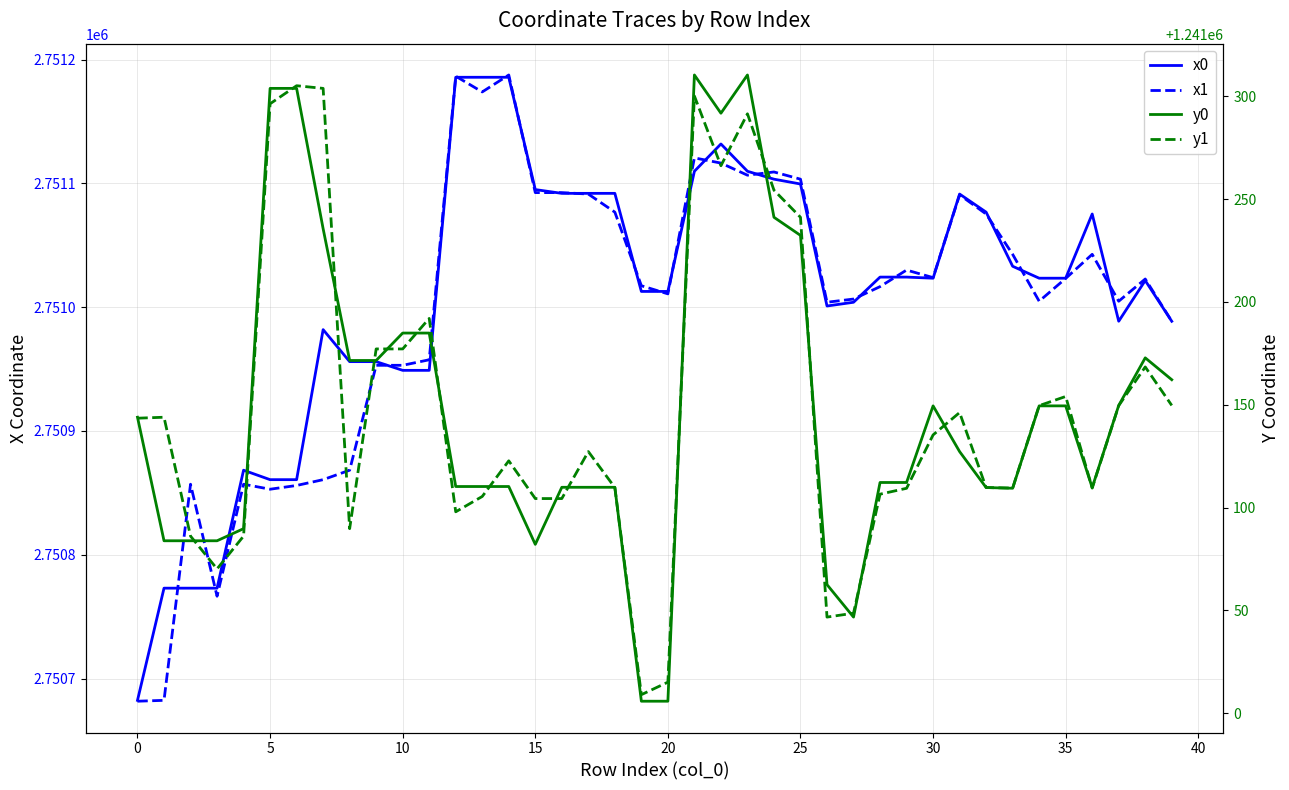

Which category has the lowest value in the y0 series?

19